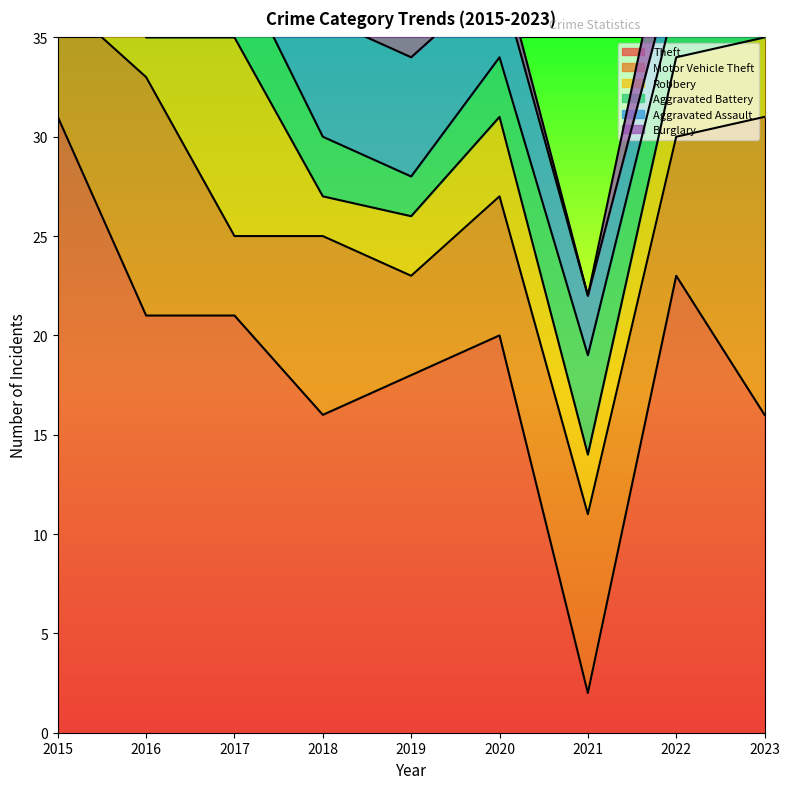

Is the value of Aggravated Battery at 2017 greater than the value of Burglary at 2022?

No